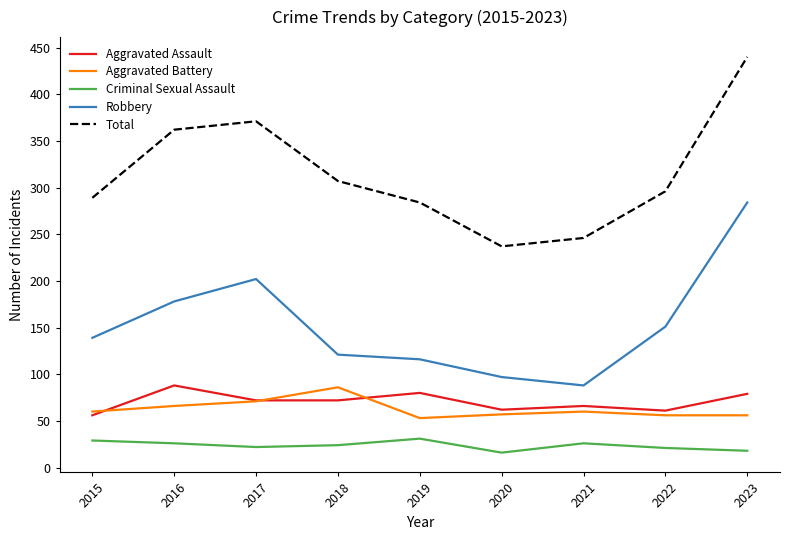

Count the number of categories in the chart.

9